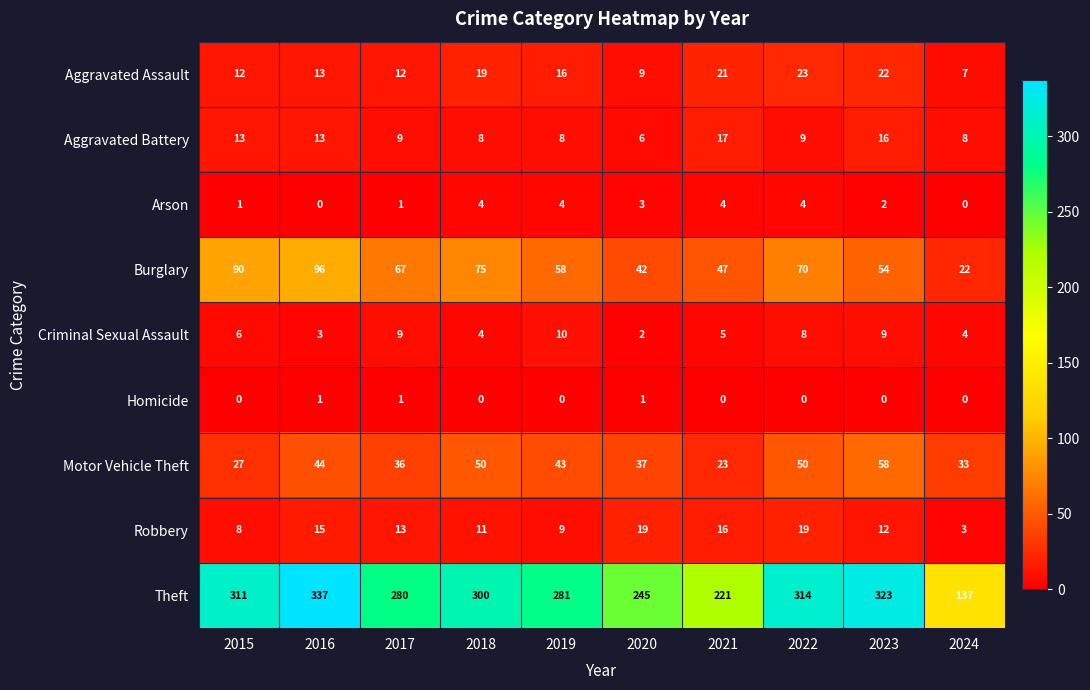

Read the Criminal Sexual Assault value at 2023.

9